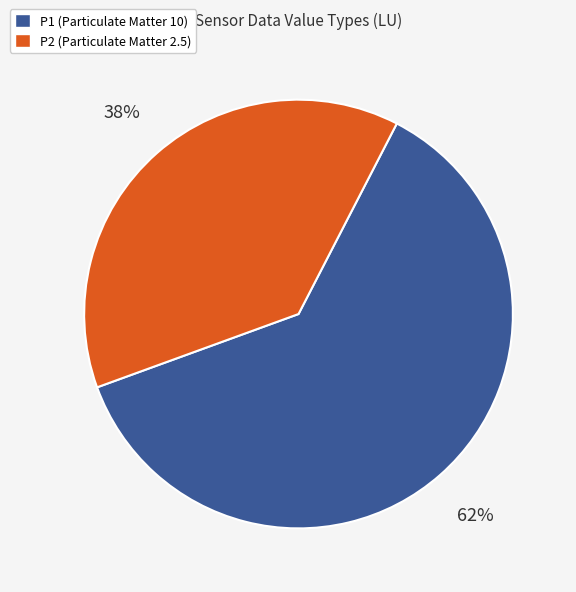

To the nearest percent, what is the average slice percentage?

50%